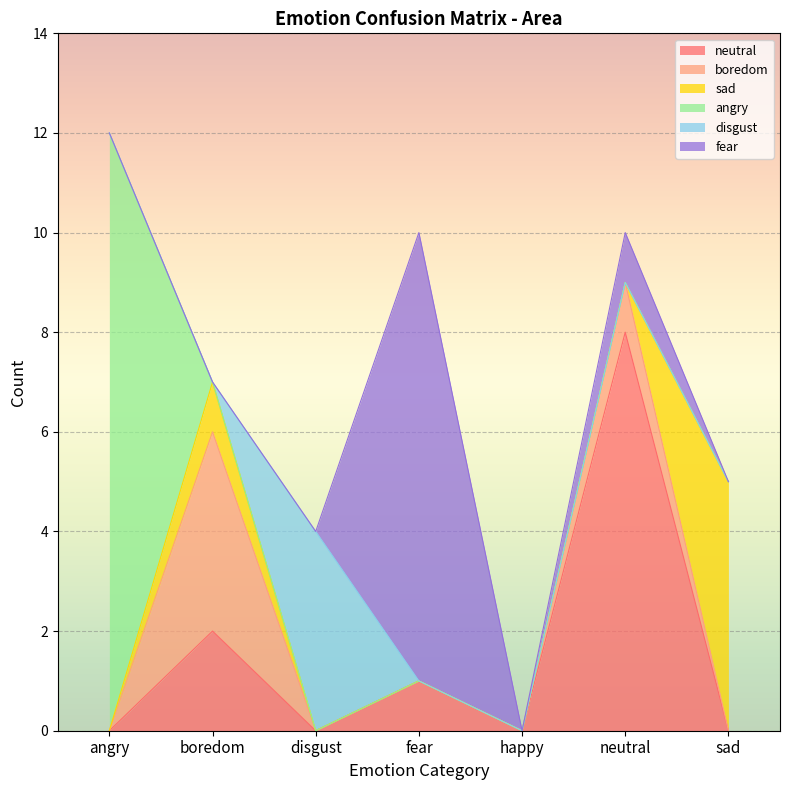

True or false: angry has a value of -4 at disgust.

False